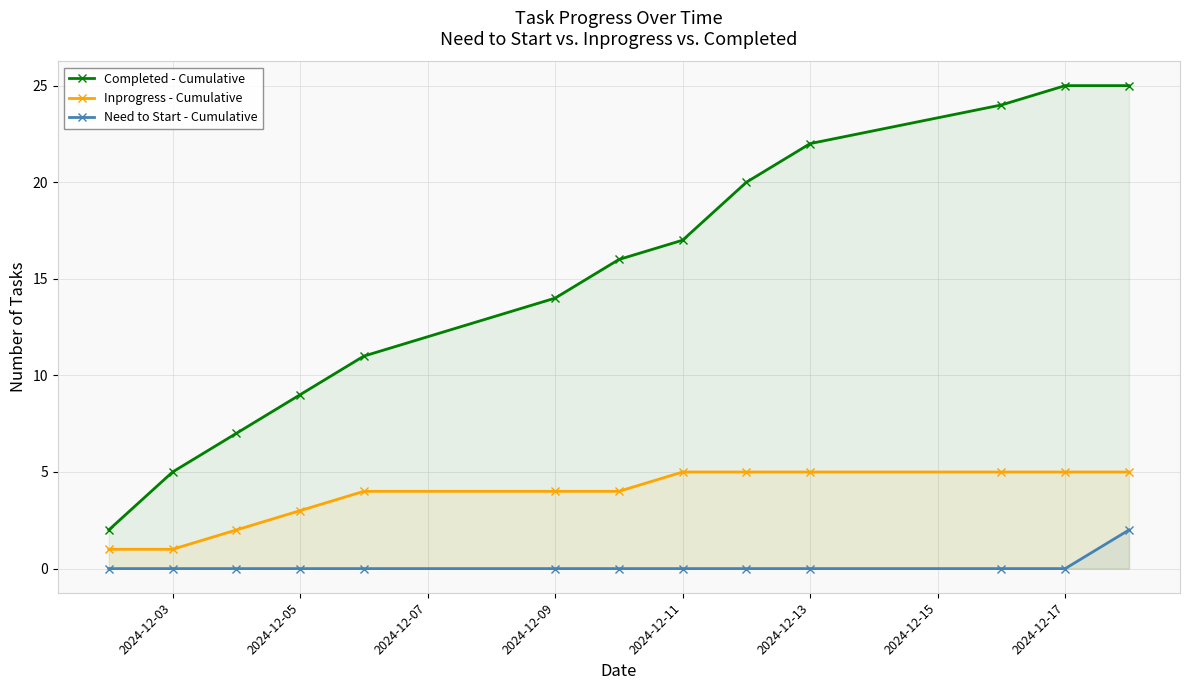

Reading right to left, extract all data points from this chart.

Completed - Cumulative: 25	25	24	22	20	17	16	14	11	9	7	5	2
Inprogress - Cumulative: 5	5	5	5	5	5	4	4	4	3	2	1	1
Need to Start - Cumulative: 2	0	0	0	0	0	0	0	0	0	0	0	0